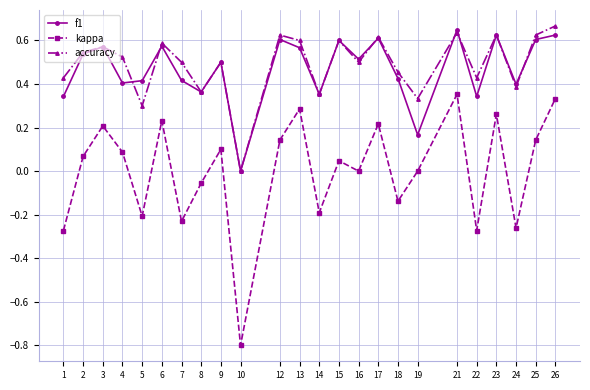

The value of accuracy at 15 is 0.6. True or false?

True